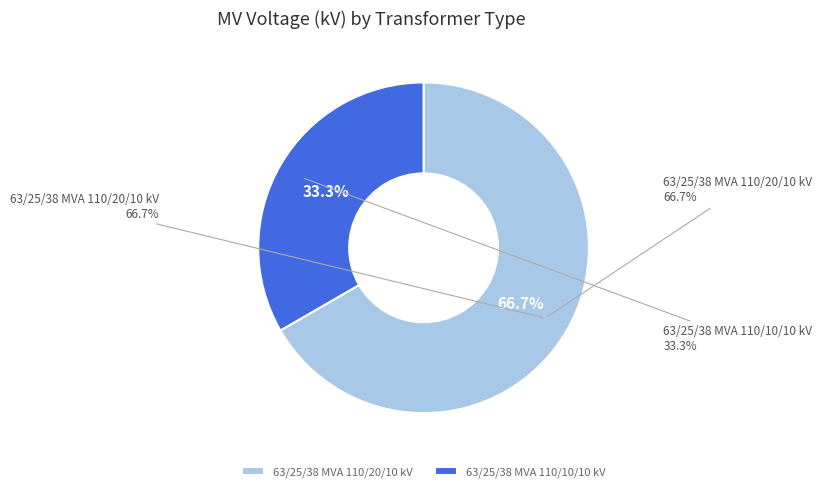

Is it true that 63/25/38 MVA 110/10/10 kV is 40% of the pie?

False